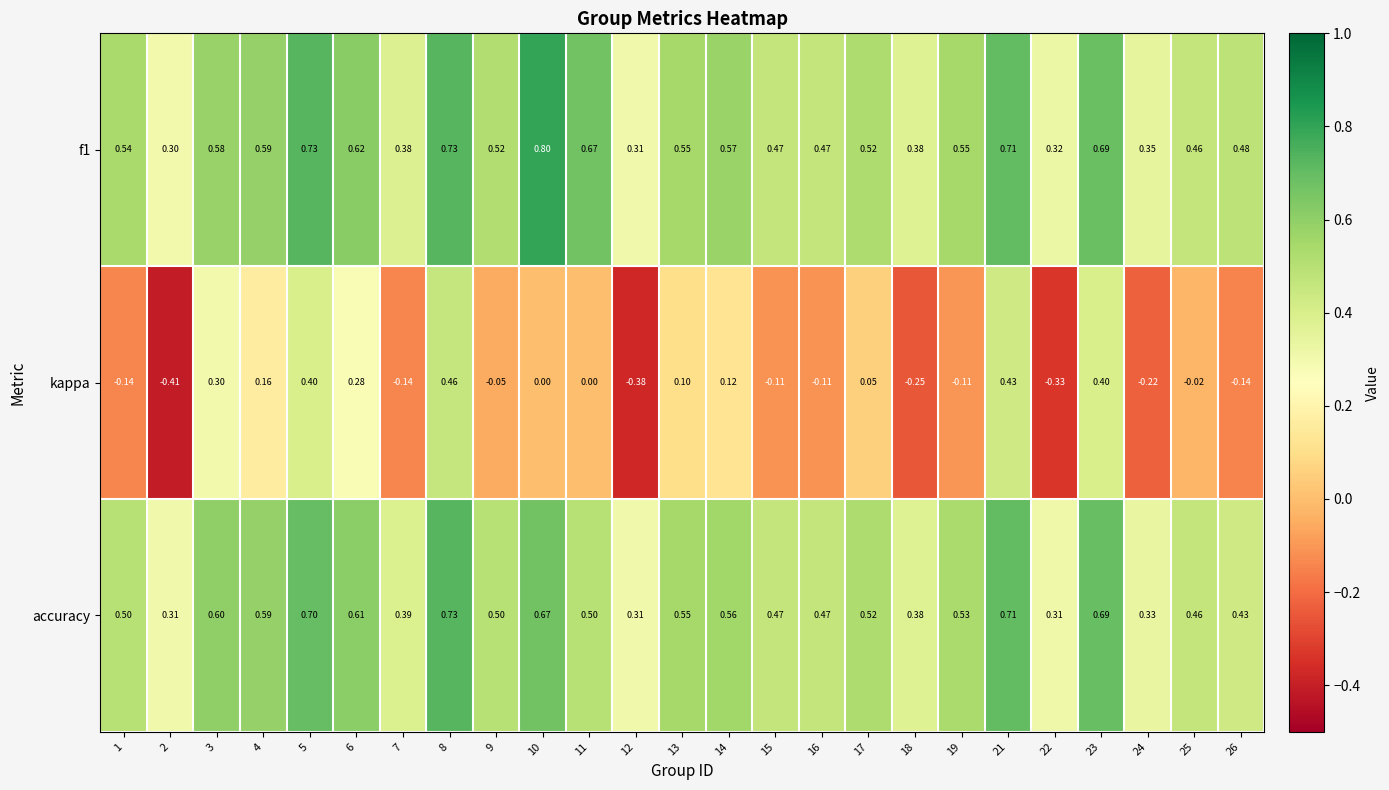

Is the value of kappa at 5 greater than the value of f1 at 26?

No